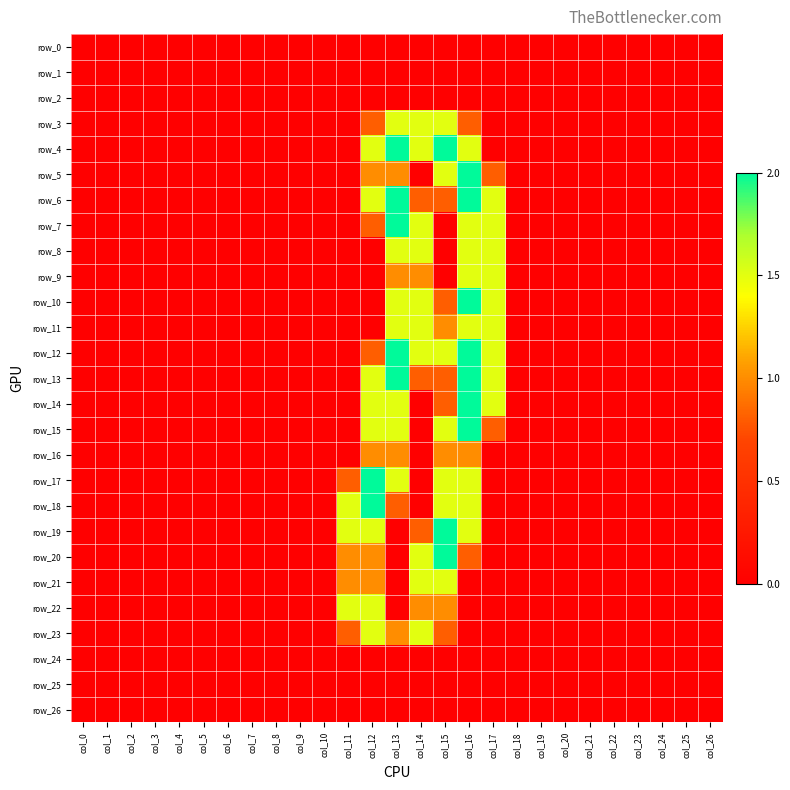

At how many categories does at least one series exceed 1?

7